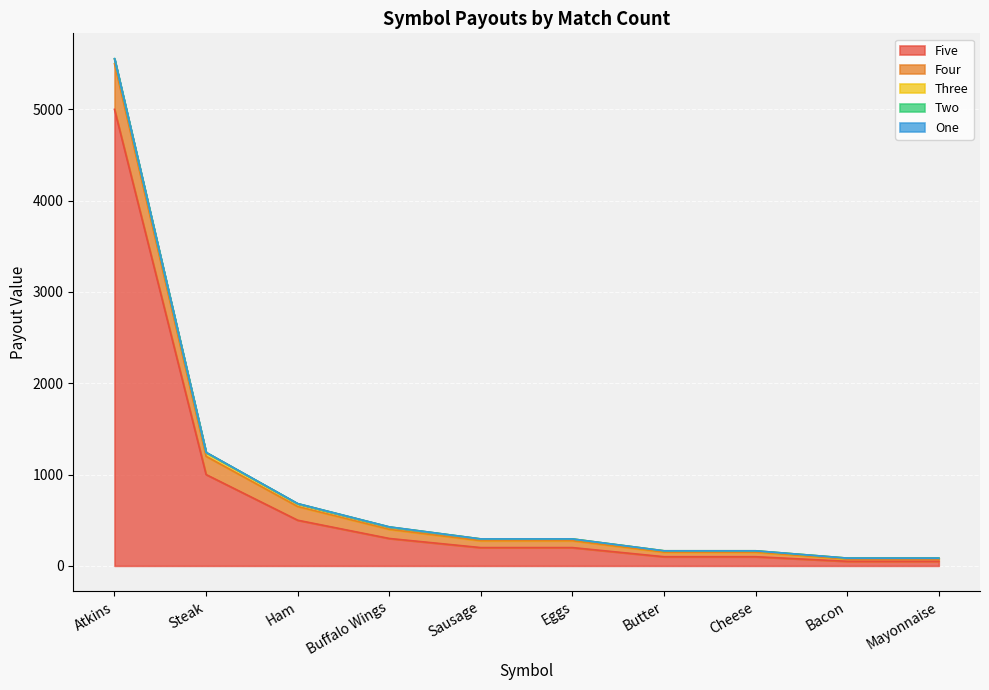

Reading right to left, what are all the values shown in this chart?

Five: 50	50	100	100	200	200	300	500	1000	5000
Four: 25	25	50	50	75	75	100	150	200	500
Three: 10	10	15	15	20	20	25	30	40	50
Two: 0	0	0	0	0	0	2	2	3	5
One: 0	0	0	0	0	0	0	0	0	0